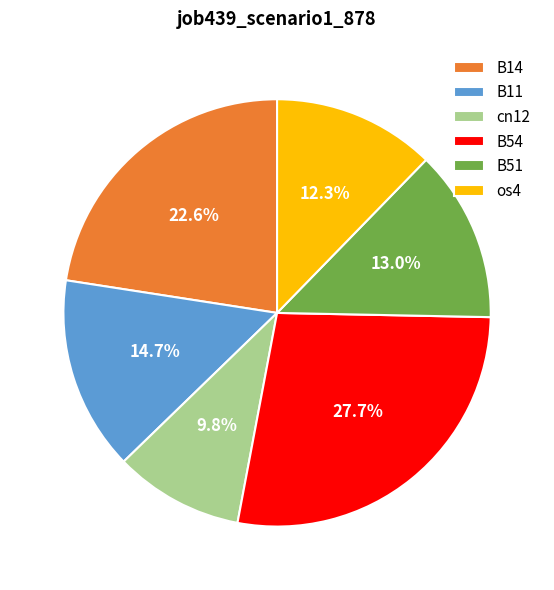

Is there a majority slice in this chart?

No